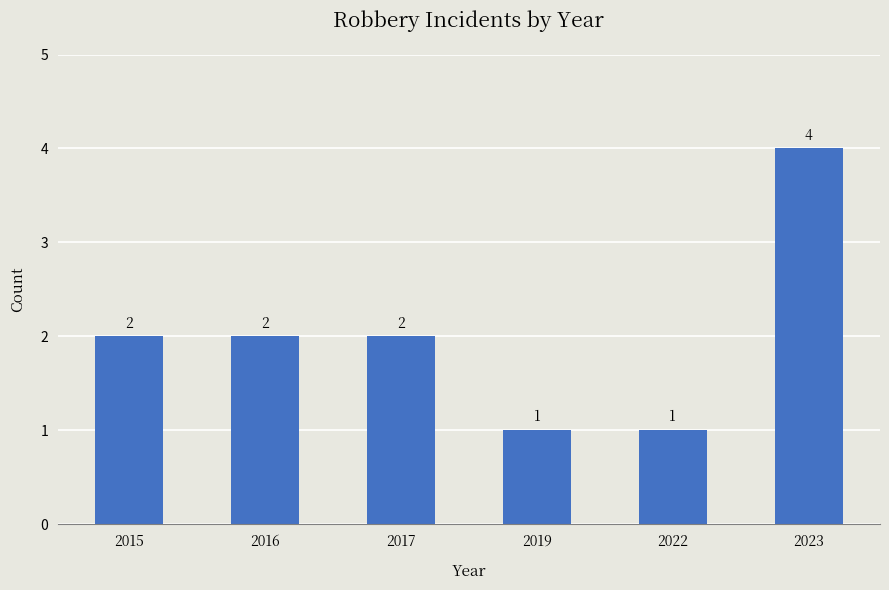

What is the value of the 2nd bar from the left?

2